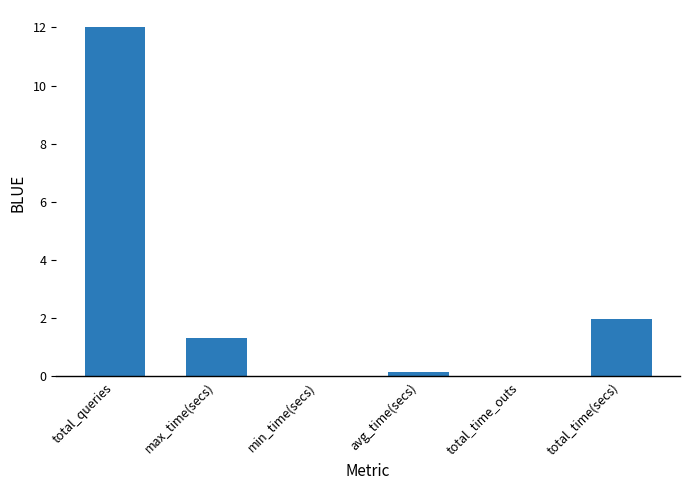

True or false: the data shows -6.4 at total_time_outs.

False